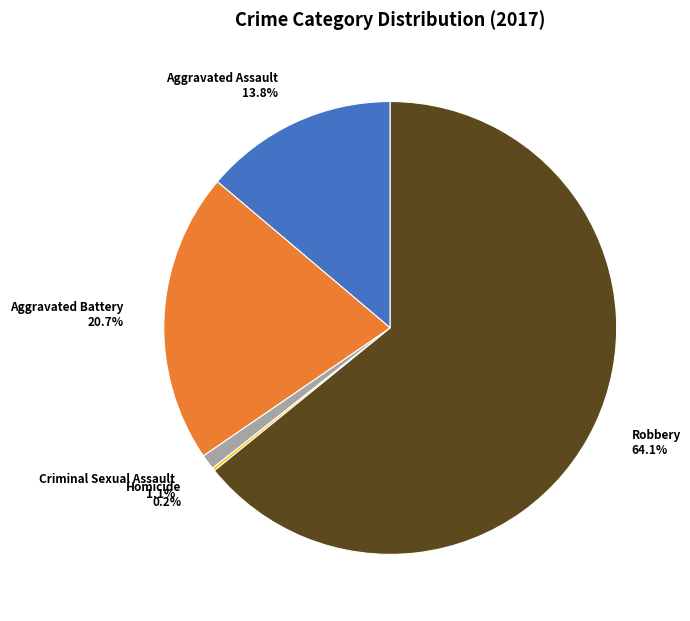

What portion of the pie excludes Criminal Sexual Assault?

98.9%